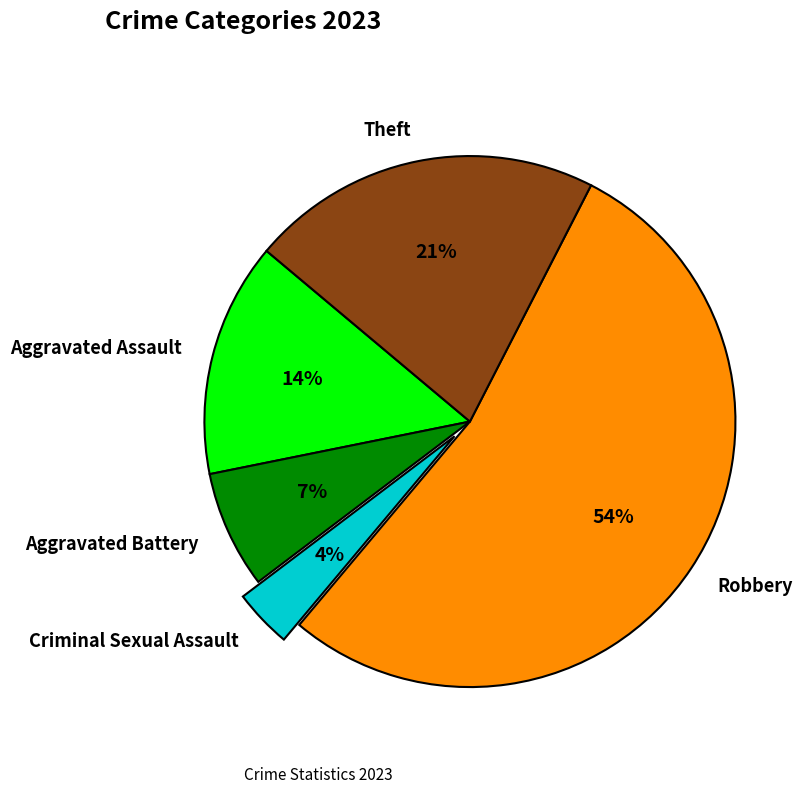

What percentage is the Robbery slice, to the nearest percent?

54%